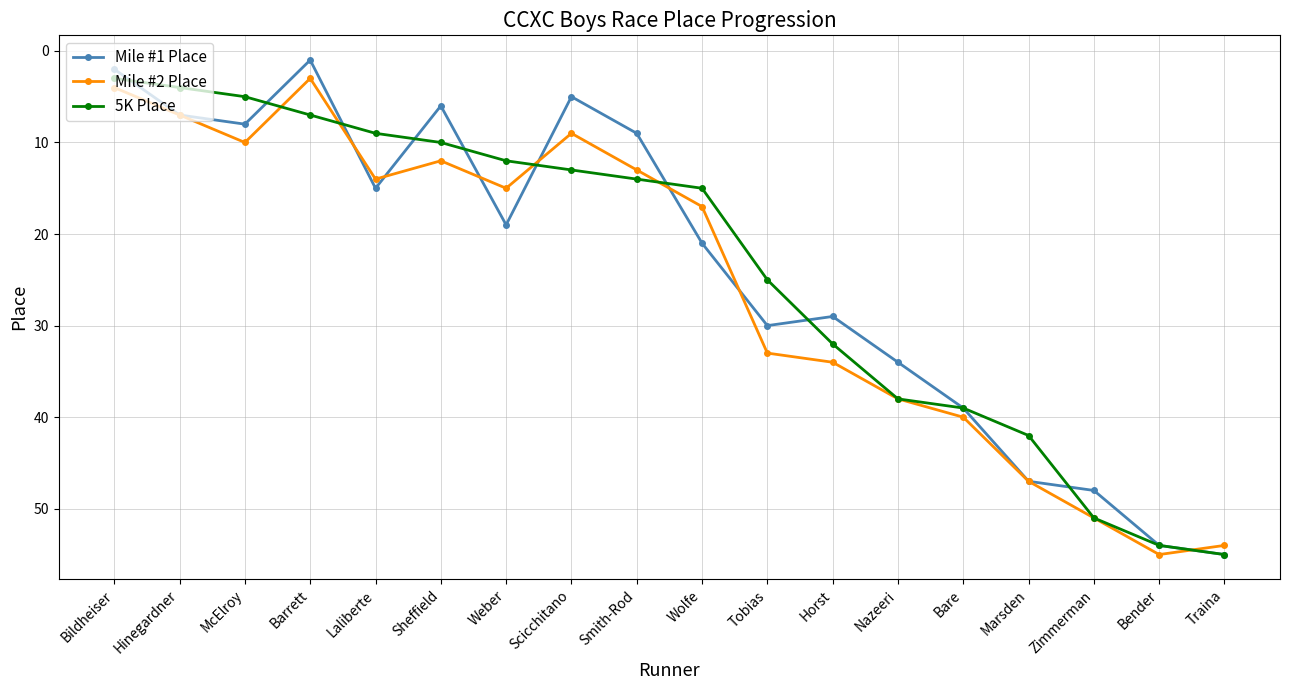

True or false: 5K Place has a value of 10 at Barrett.

False